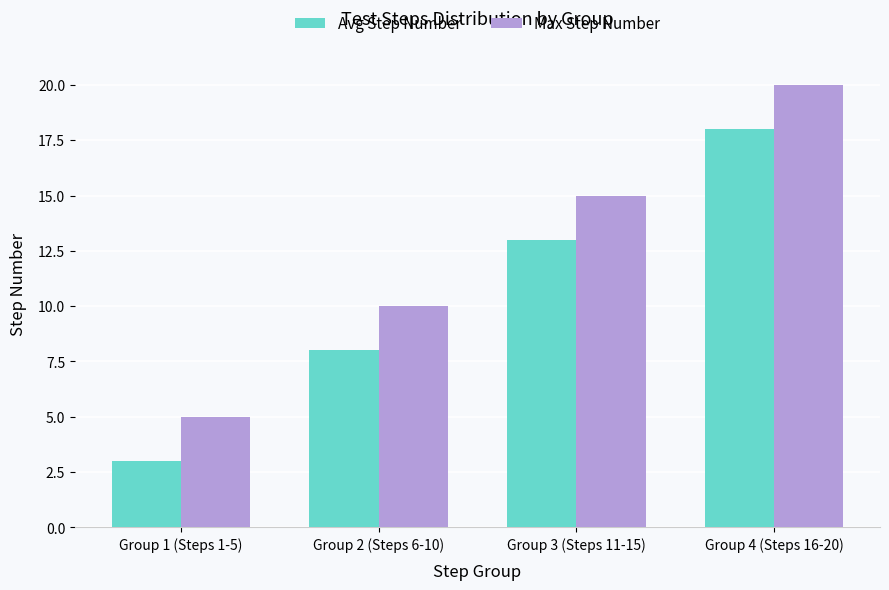

What is the sum of all Max Step Number values?

50